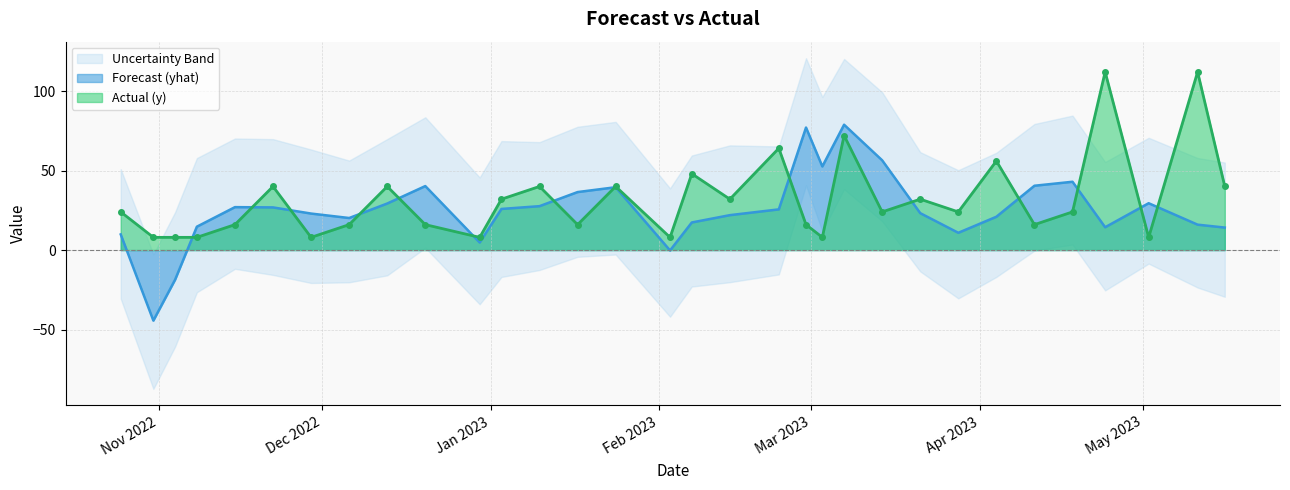

Which series has the largest total across all categories?

y